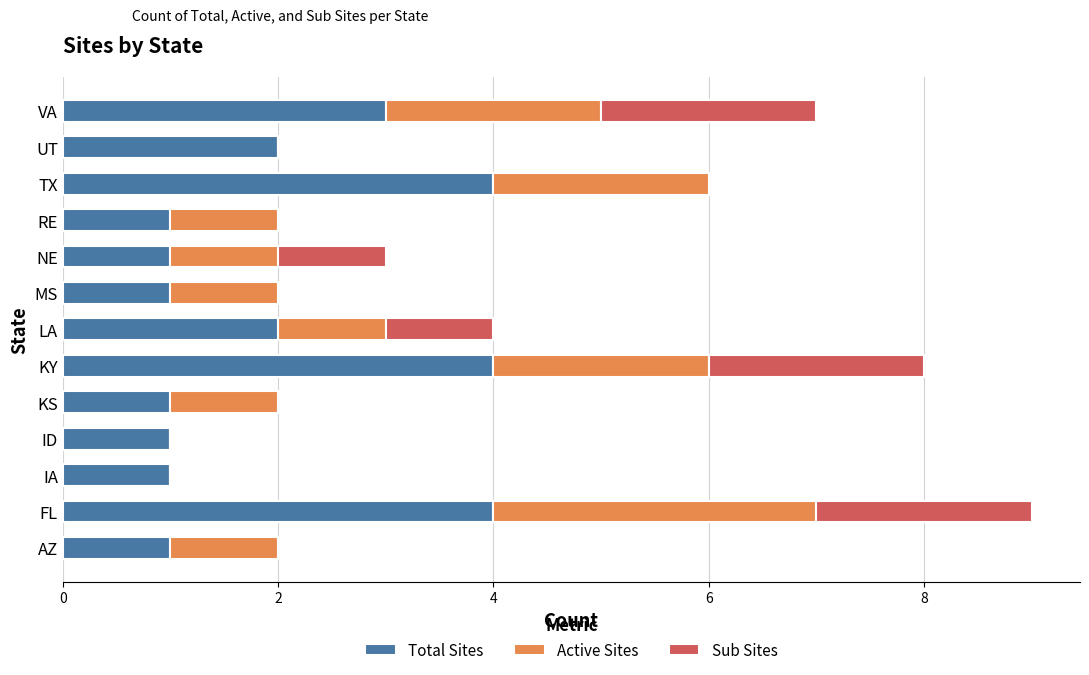

What is the sum of the Total Sites values at IA and LA?

3